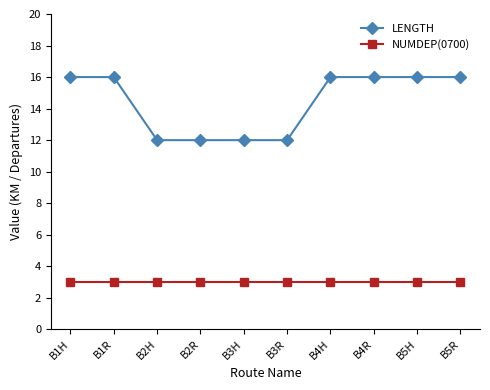

At B1R, list the series in order from largest to smallest.

LENGTH, NUMDEP(0700)